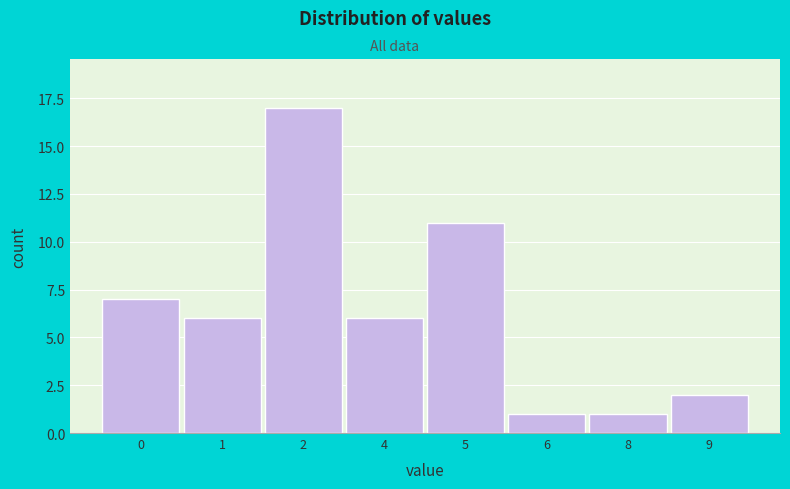

Reading left to right, extract all data points from this chart.

0=7	1=6	2=17	4=6	5=11	6=1	8=1	9=2